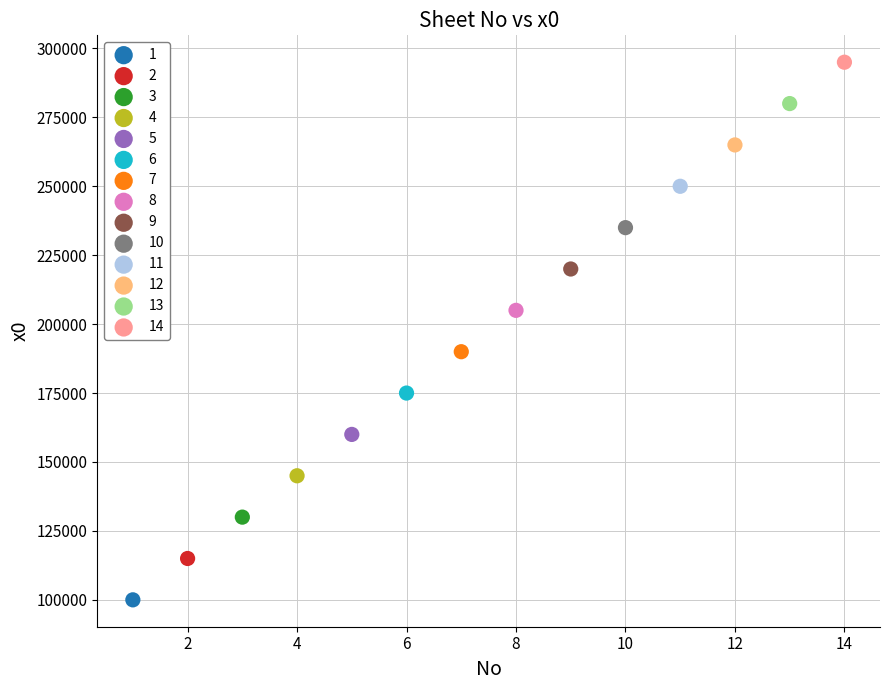

What are all the series names shown in the legend?

1, 2, 3, 4, 5, 6, 7, 8, 9, 10, 11, 12, 13, 14